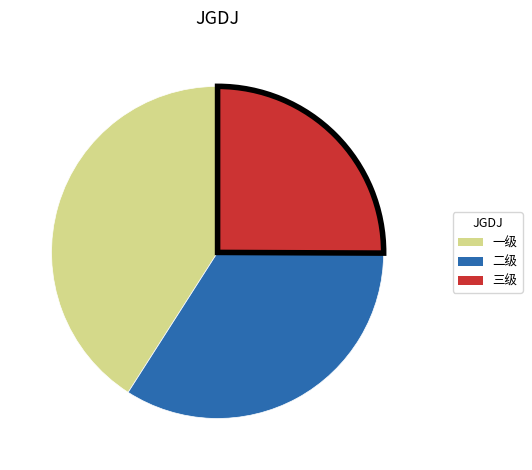

True or false: 二级 accounts for 34% of the total.

True